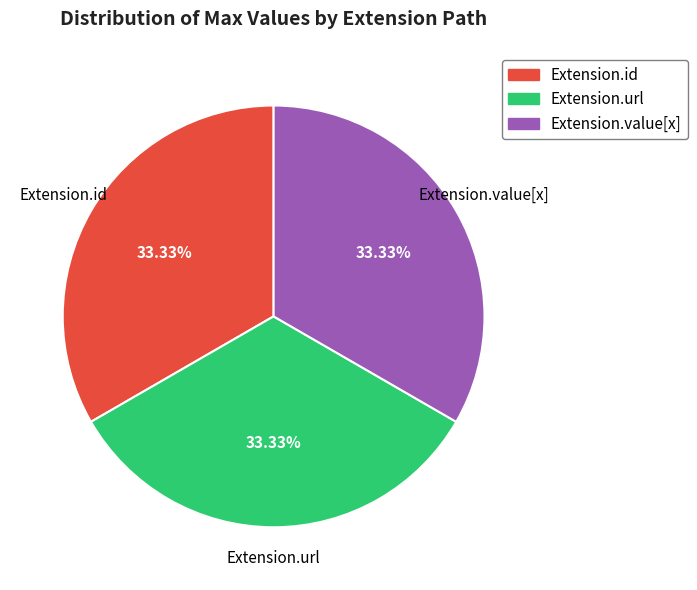

Does Extension.id account for over 50% of the chart?

No